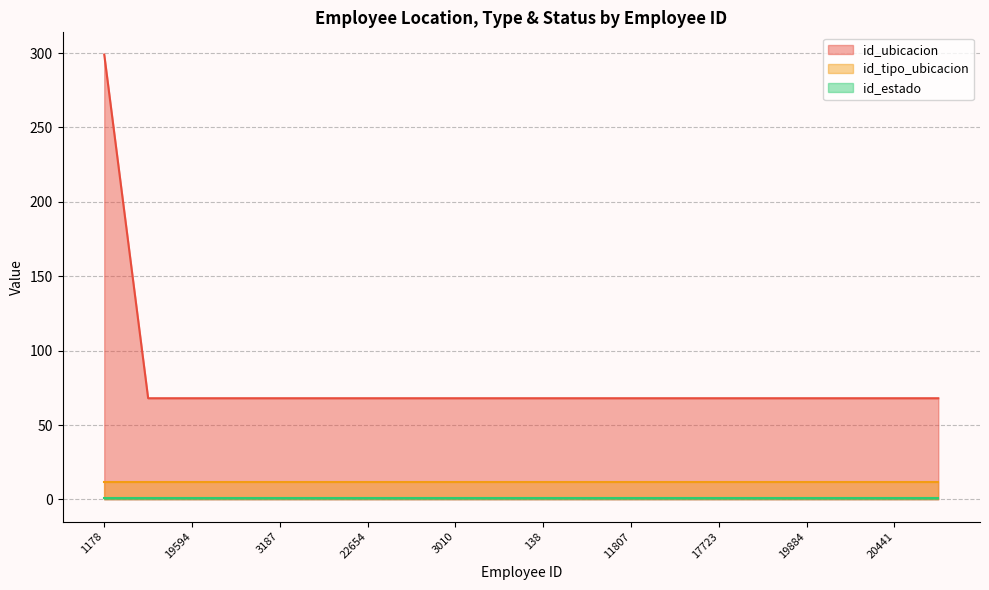

Reading left to right, transcribe all the data shown in this chart.

id_ubicacion: 1178=299	1942=68	19594=68	18629=68	3187=68	22636=68	22654=68	6281=68	3010=68	7210=68	138=68	1298=68	11807=68	21892=68	17723=68	18028=68	19884=68	21170=68	20441=68	20442=68
id_tipo_ubicacion: 1178=12	1942=12	19594=12	18629=12	3187=12	22636=12	22654=12	6281=12	3010=12	7210=12	138=12	1298=12	11807=12	21892=12	17723=12	18028=12	19884=12	21170=12	20441=12	20442=12
id_estado: 1178=1	1942=1	19594=1	18629=1	3187=1	22636=1	22654=1	6281=1	3010=1	7210=1	138=1	1298=1	11807=1	21892=1	17723=1	18028=1	19884=1	21170=1	20441=1	20442=1